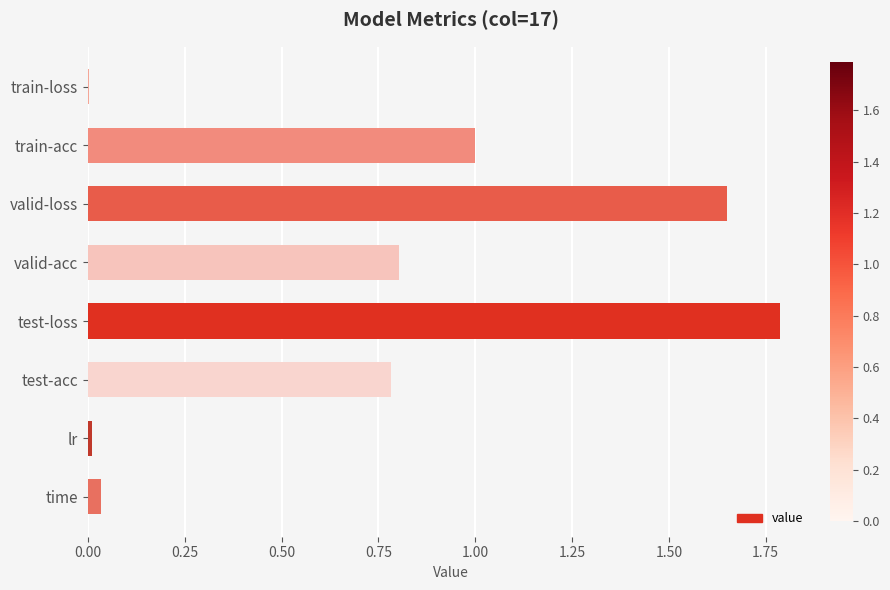

What is the sum of all values?

6.1